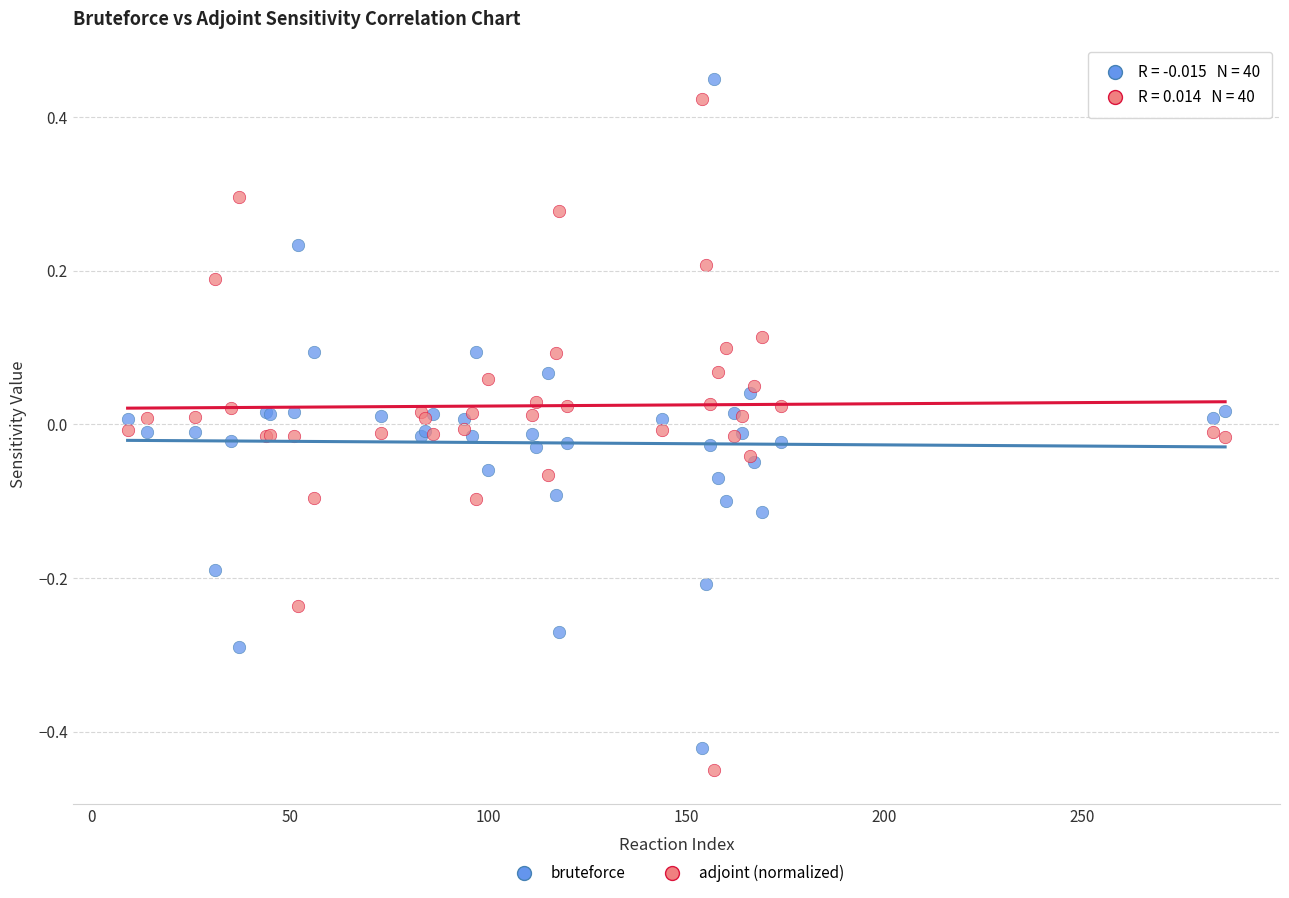

Which series contains the highest Y value?

bruteforce